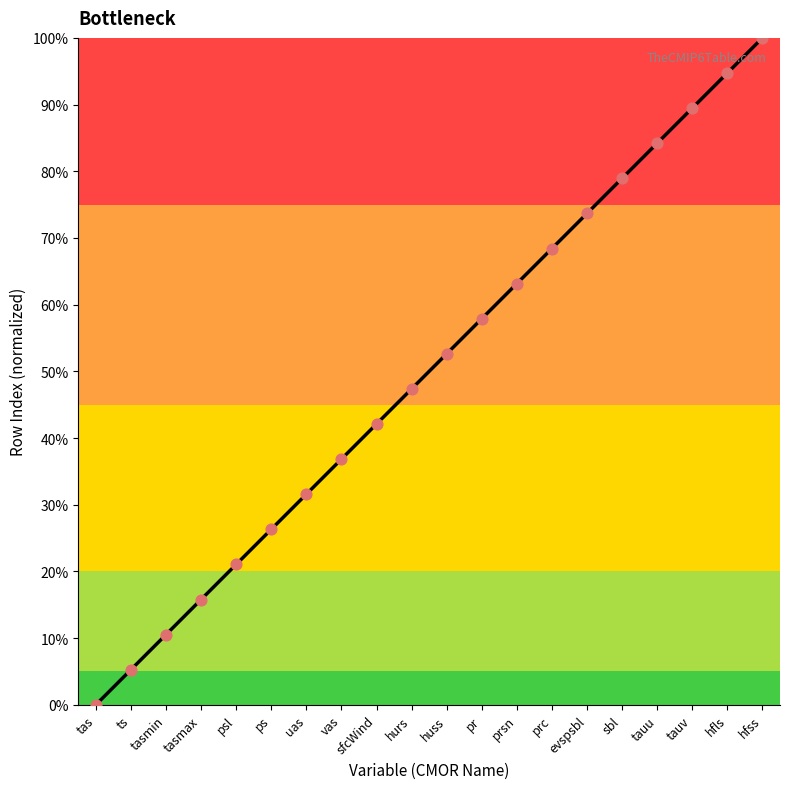

What is the change in value from tasmax to hfls?

+78.9